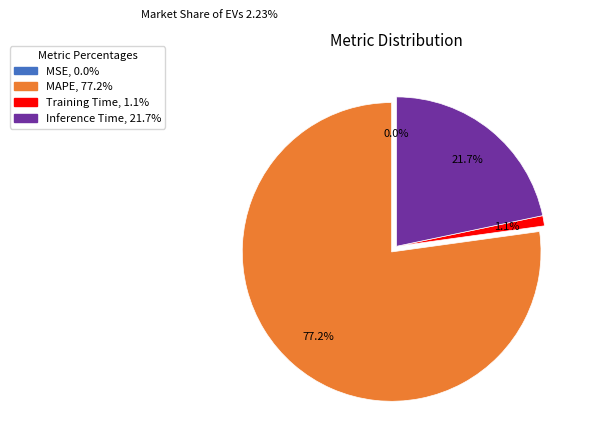

Is there a majority slice in this chart?

Yes